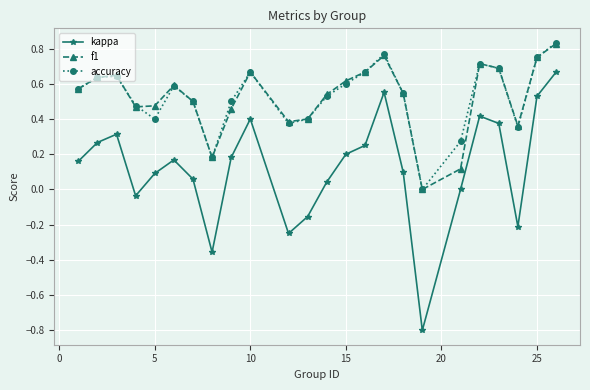

True or false: accuracy and kappa cross at least once.

False